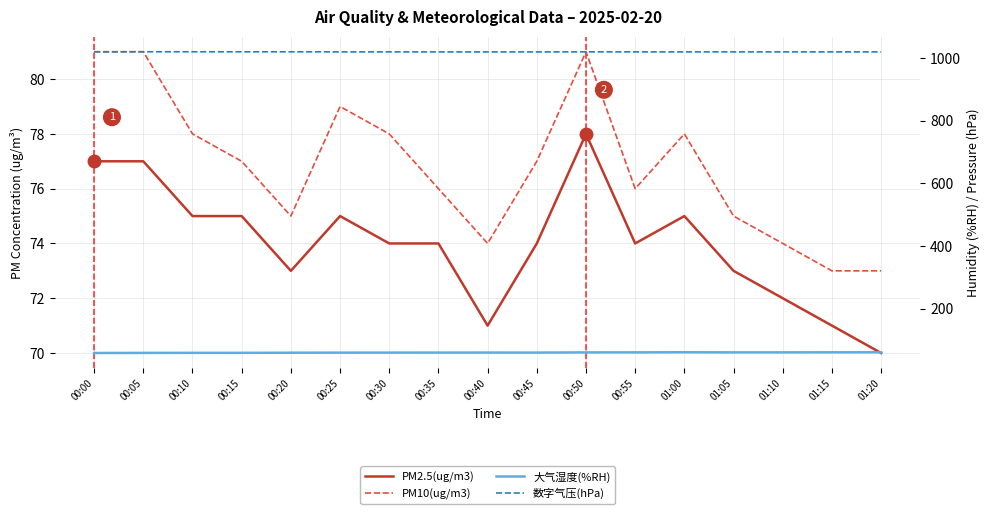

What is the average value of the 数字气压(hPa) series?

1019.1